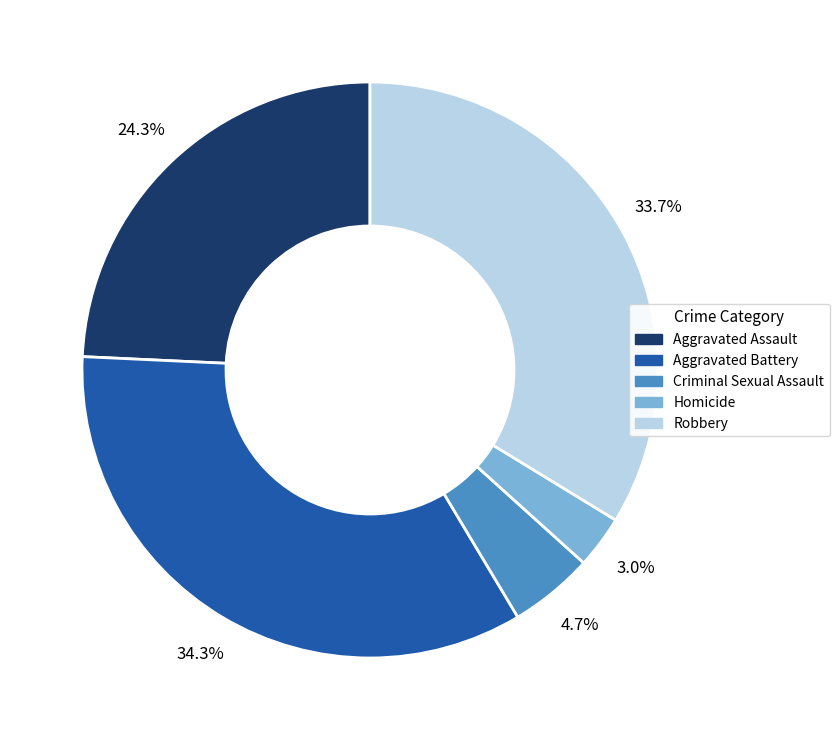

Which category has the biggest portion of the pie?

Aggravated Battery